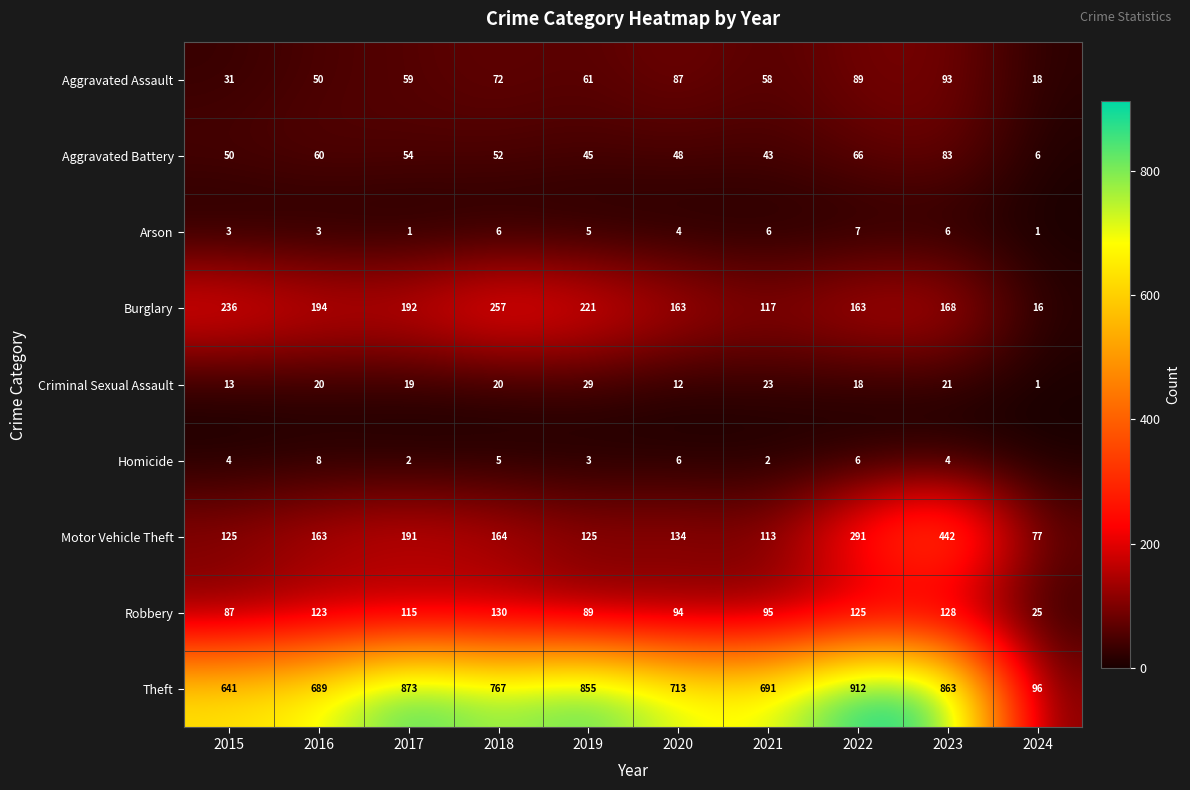

True or false: Robbery has a value of 215 at 2018.

False